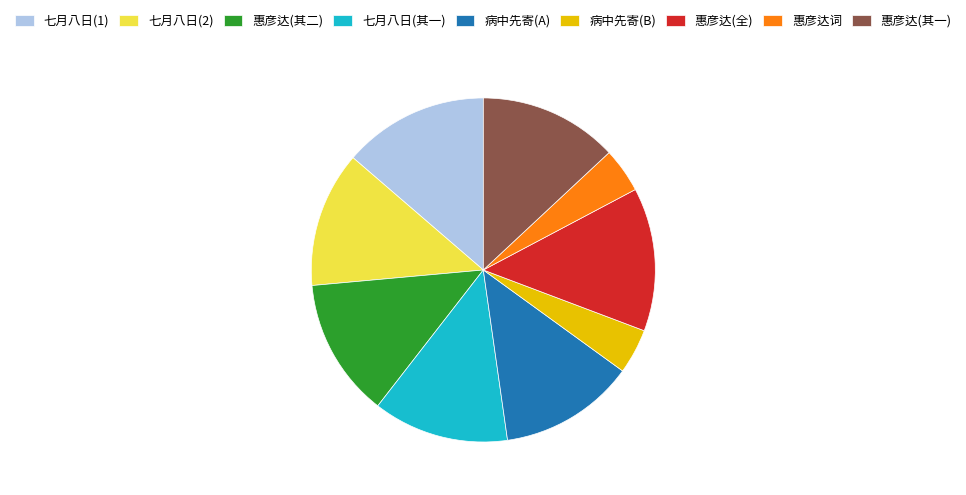

The 七月八日(其一) slice represents 13% of the pie. True or false?

True